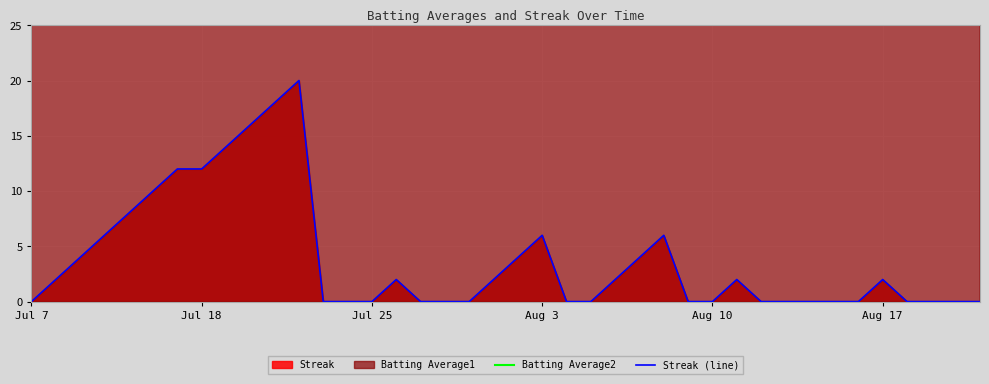

True or false: Batting Average2 and Streak (line) intersect in this chart.

False